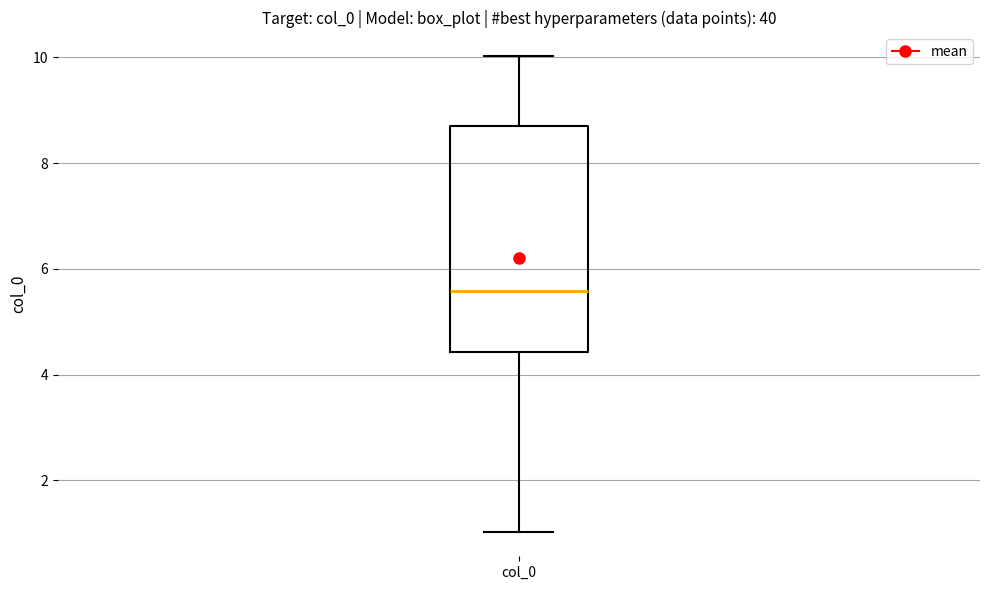

Read this box plot against the y-axis: the position of the median line, the range covered by the box, and the ends of both whiskers. The values are not printed on the chart, so give them approximately, as read against the axis.

median 5.6, box 4.4 to 8.6, whiskers 1.0 to 10.0